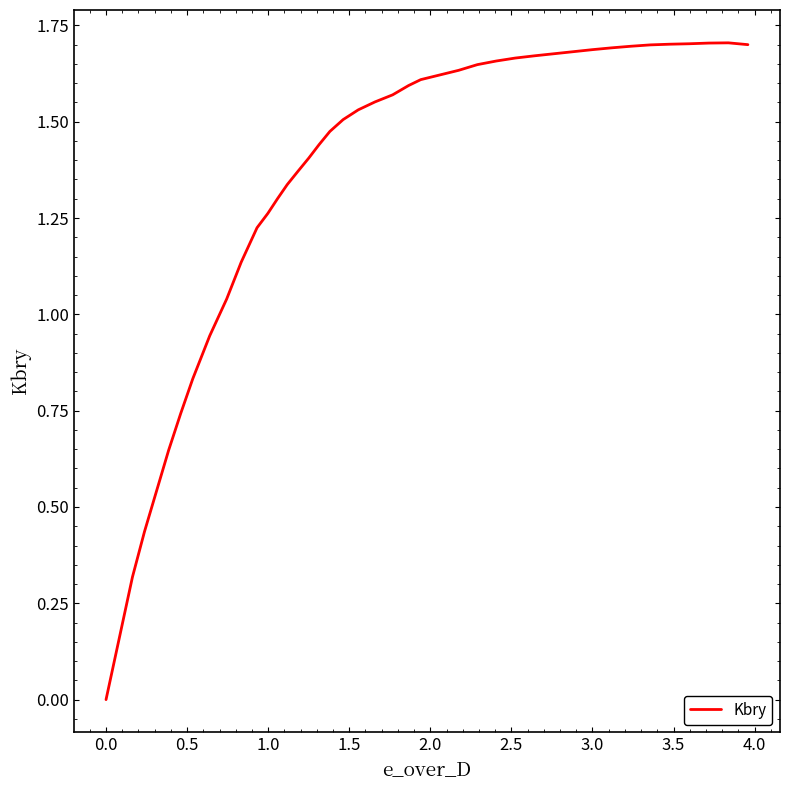

How many interior local peaks (higher than both neighbors) does the data have?

1